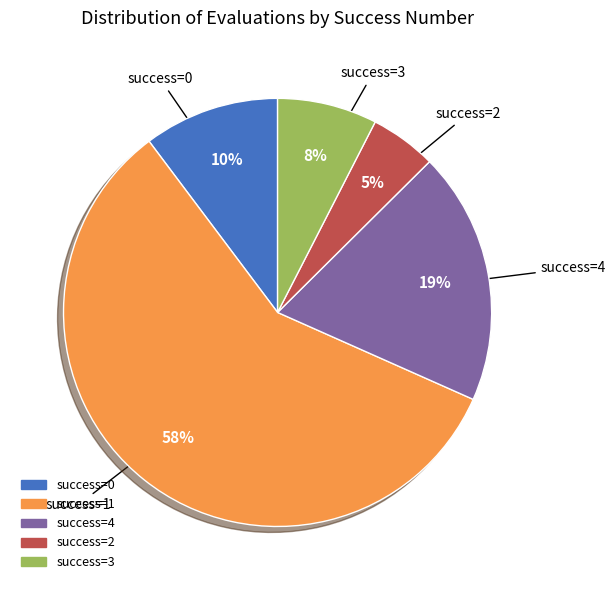

To the nearest percent, what is the difference between the largest and smallest slice percentages?

53%